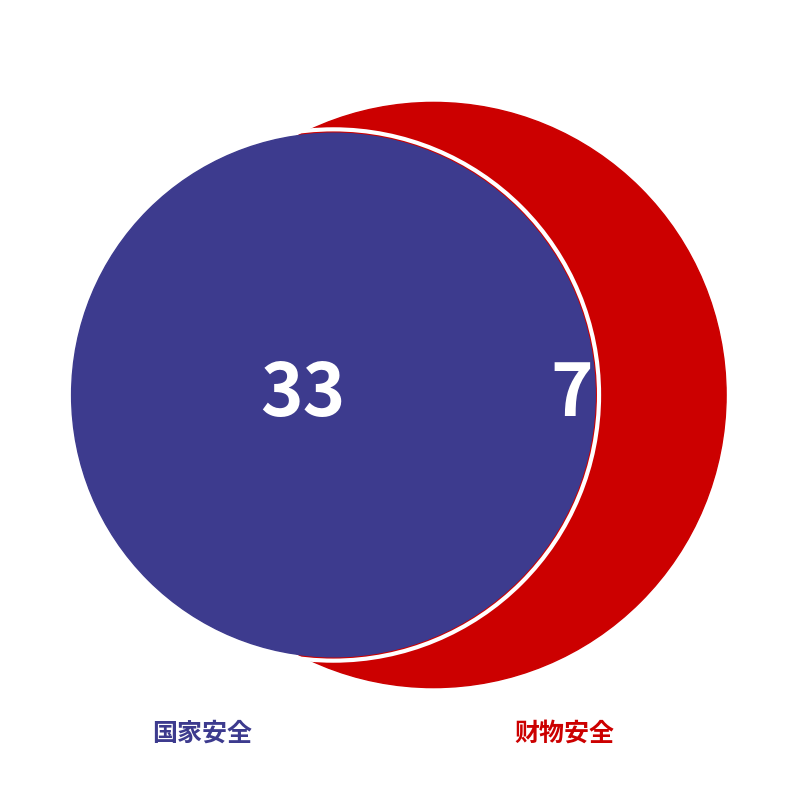

Is 国家安全 the majority of the pie?

Yes